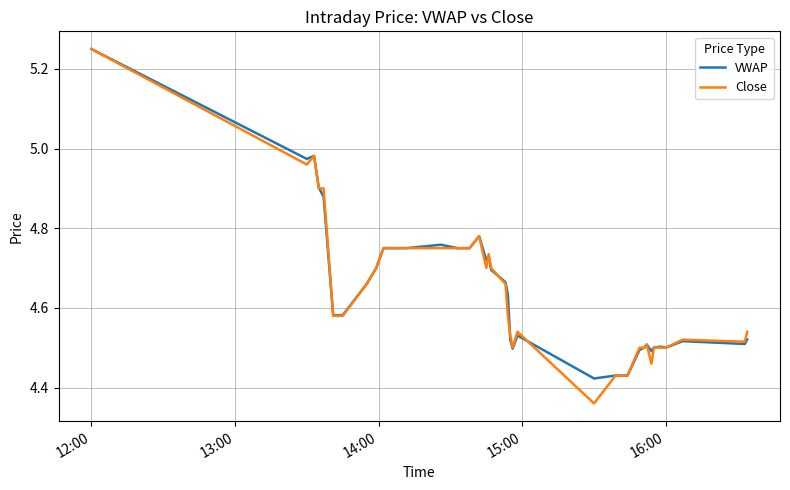

Which series has the largest range (max minus min)?

Close